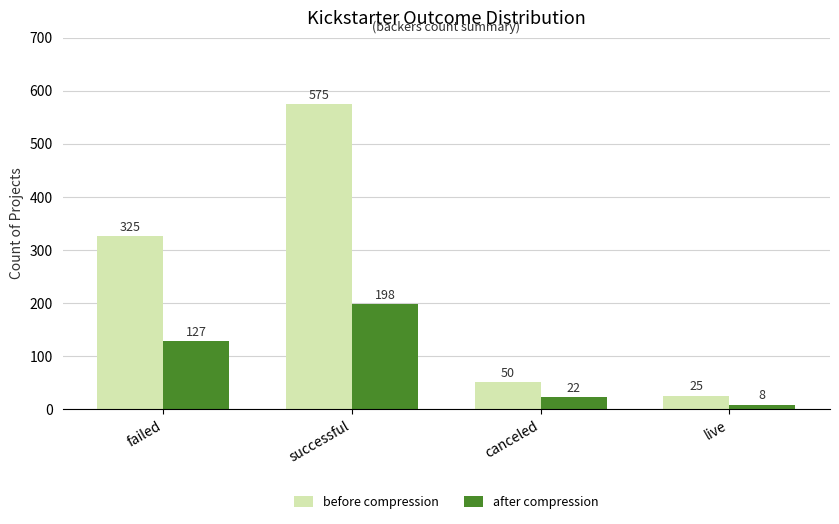

What is the smallest value displayed?

8